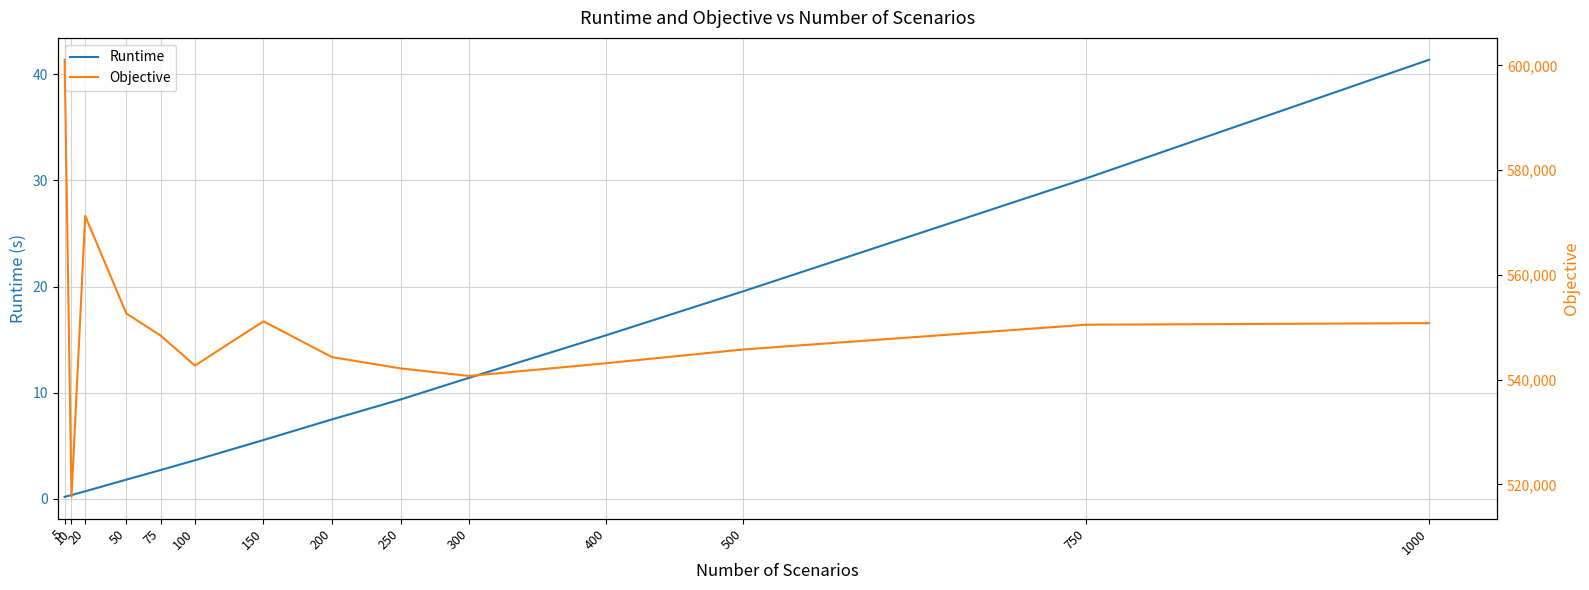

Reading right to left, transcribe all the data shown in this chart.

Runtime: 1000=41.4	750=30.2	500=19.6	400=15.4	300=11.4	250=9.4	200=7.5	150=5.5	100=3.6	75=2.7	50=1.8	20=0.7	10=0.4	5=0.2
Objective: 1000=550785.3	750=550486.2	500=545764.4	400=543137.7	300=540699.9	250=542145.5	200=544297.9	150=551138.3	100=542683.7	75=548416.6	50=552626.1	20=571268.7	10=517613.3	5=601081.2